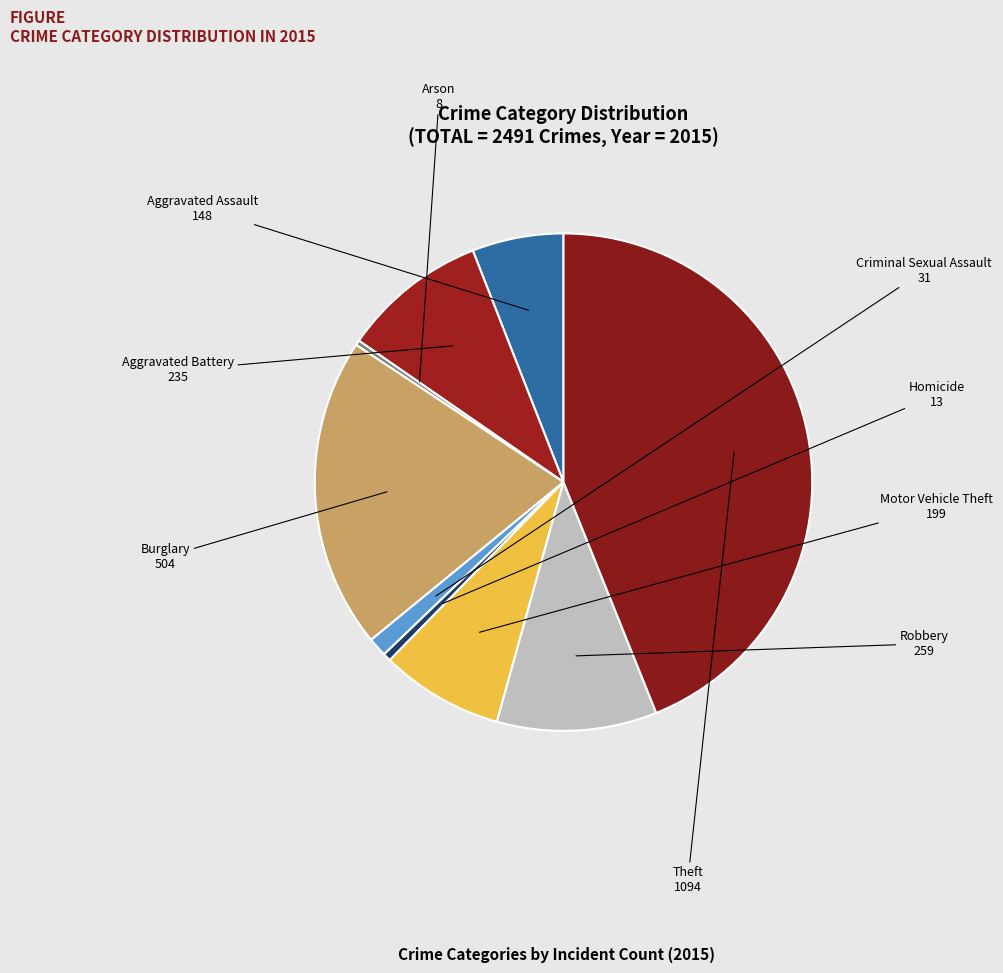

Does Homicide represent more than half of the total?

No